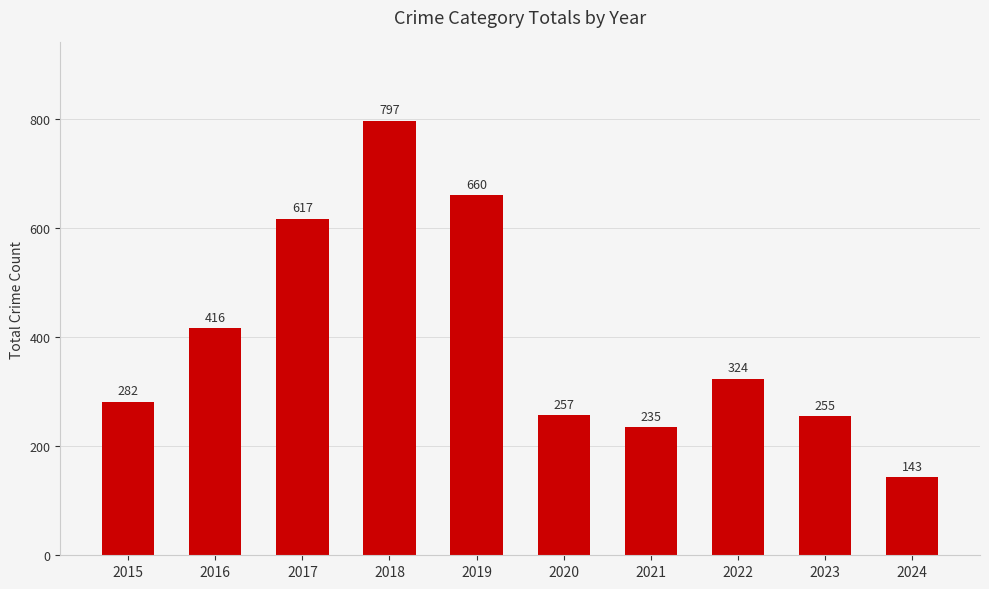

What is the approximate value at 2021?

235